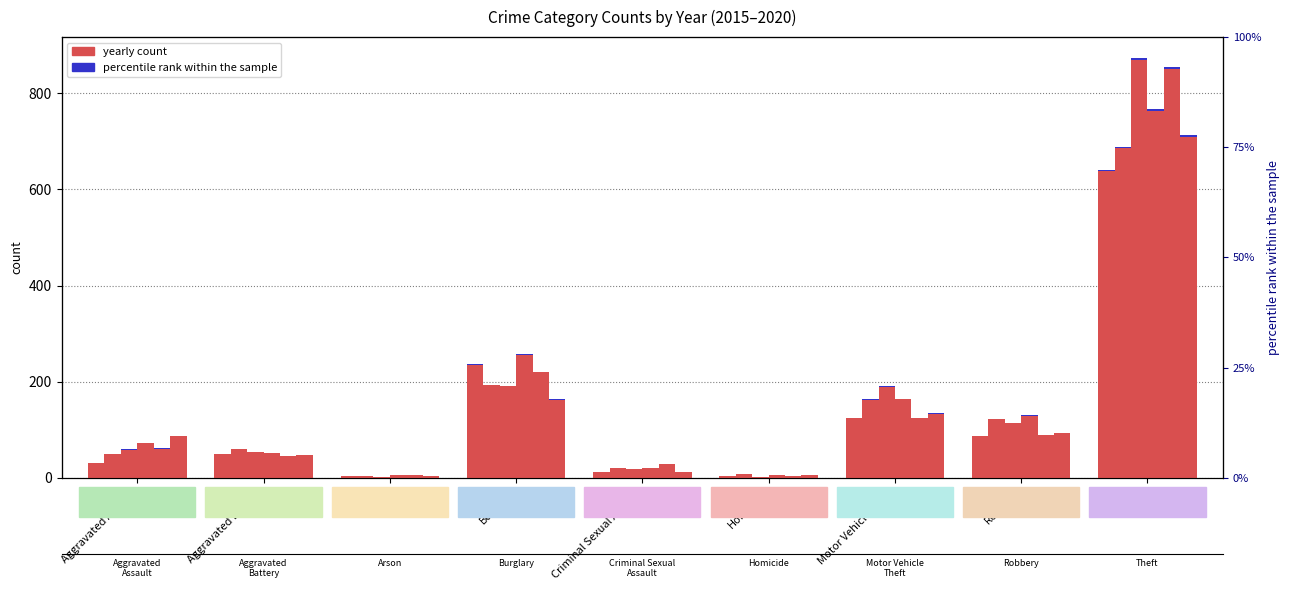

What is the difference between the highest and lowest values at Theft?

232